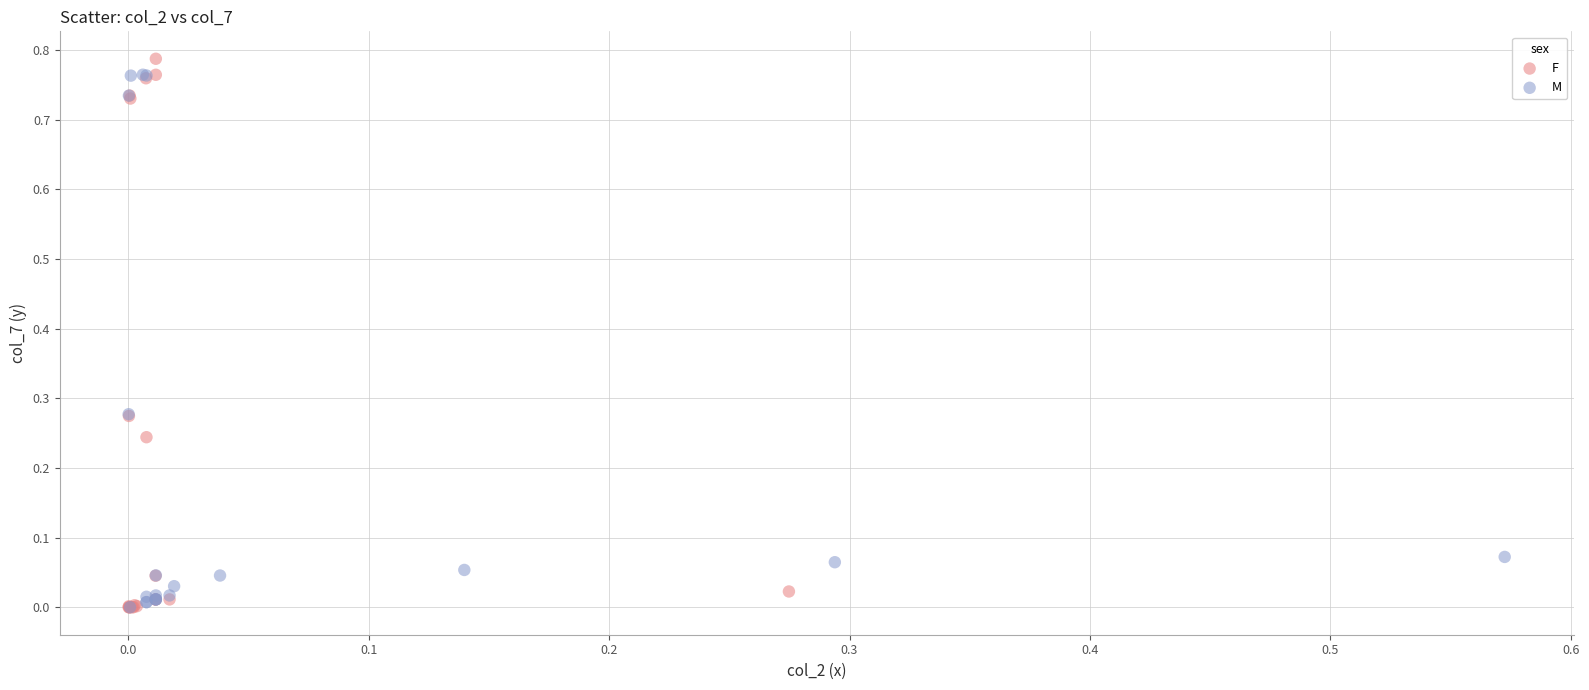

What are all the series names shown in the legend?

F, M